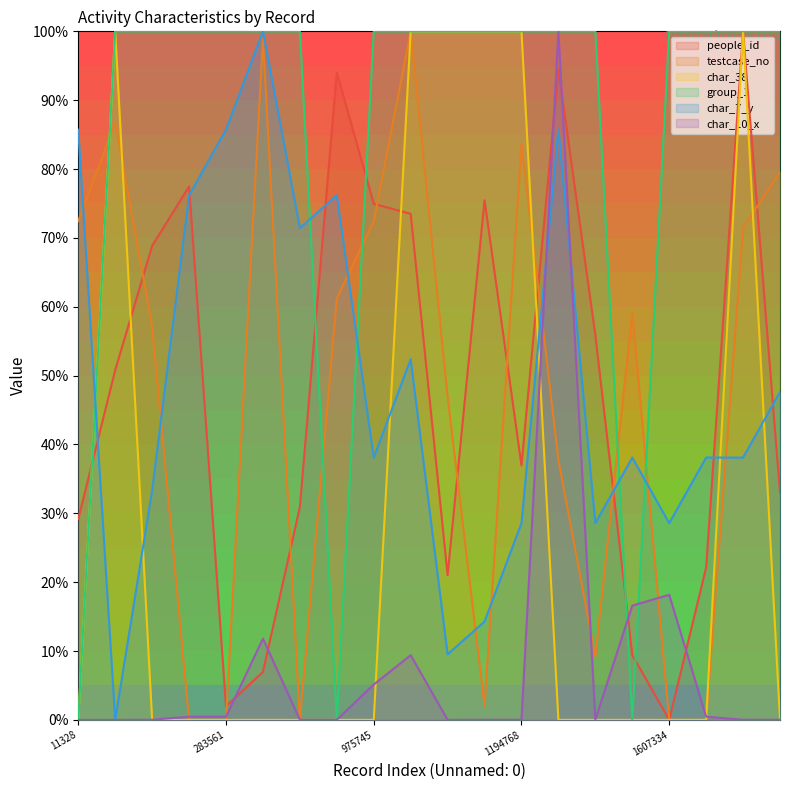

The value of people_id at 1685153 is 37.8. True or false?

False